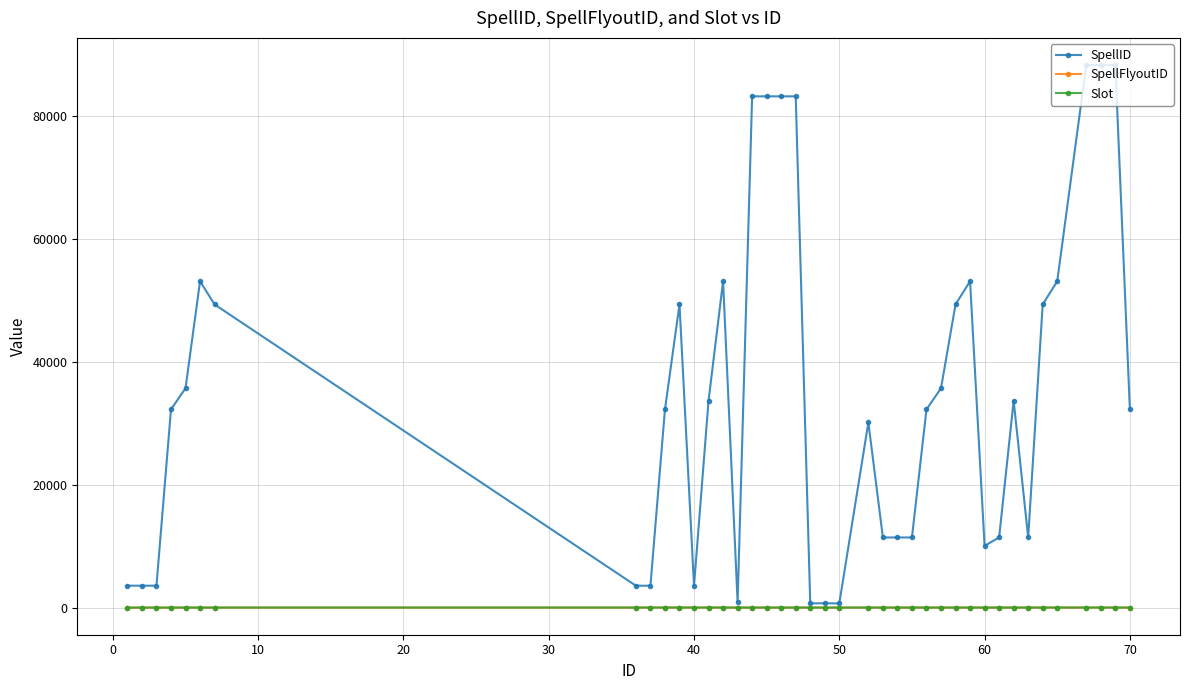

What is the minimum value for SpellID?

688